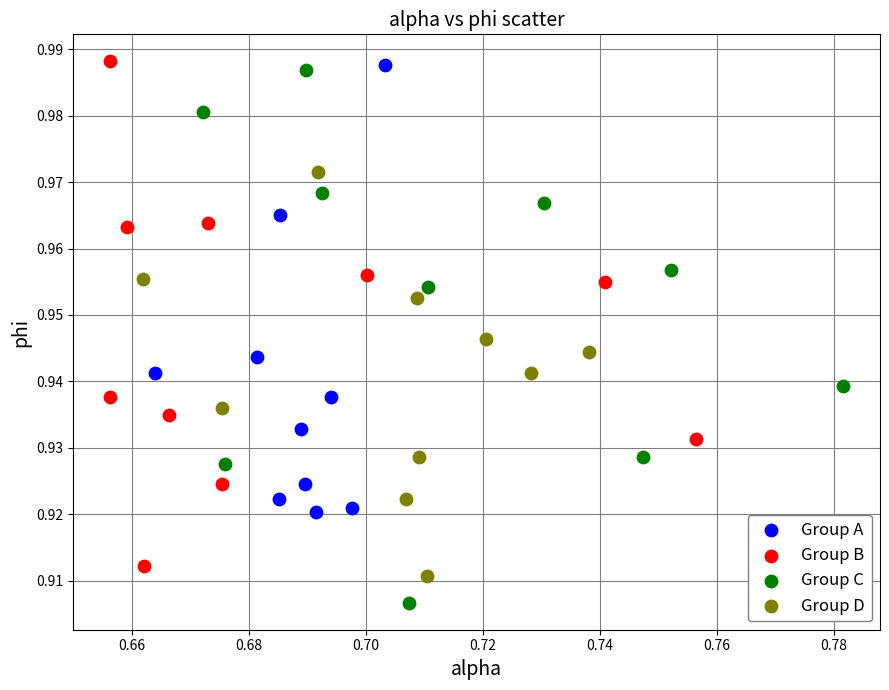

Which series has the largest Y range (max minus min)?

Group C